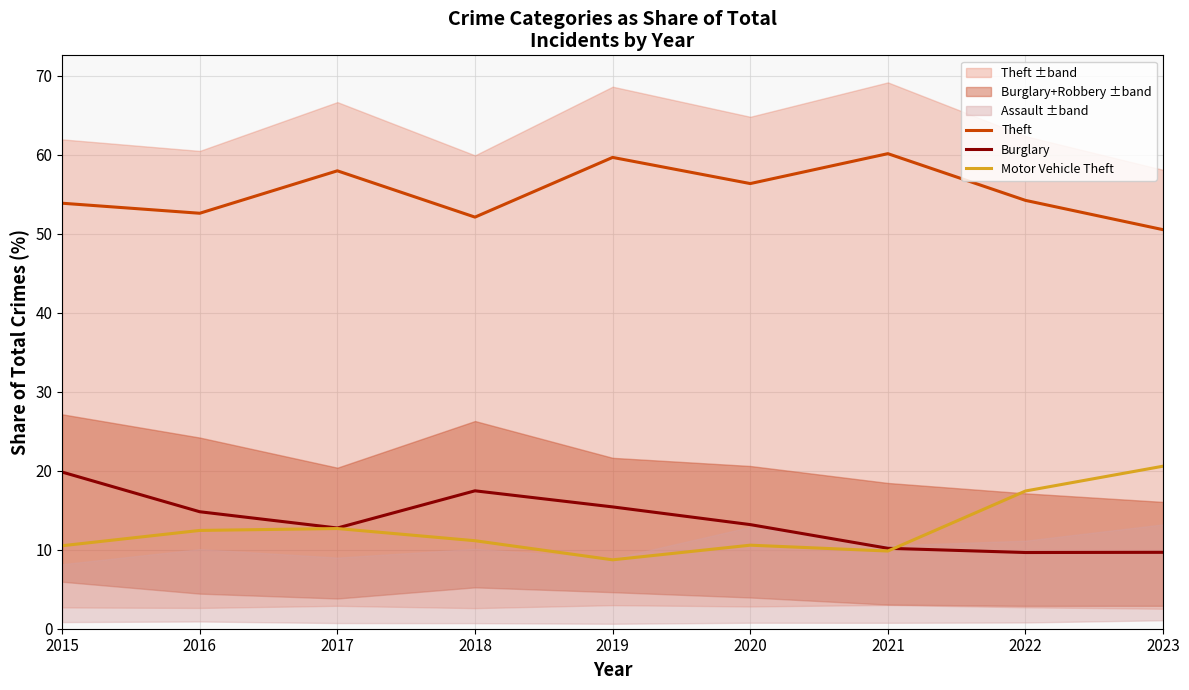

What is the sum of the Theft values at 2018 and 2020?

108.5